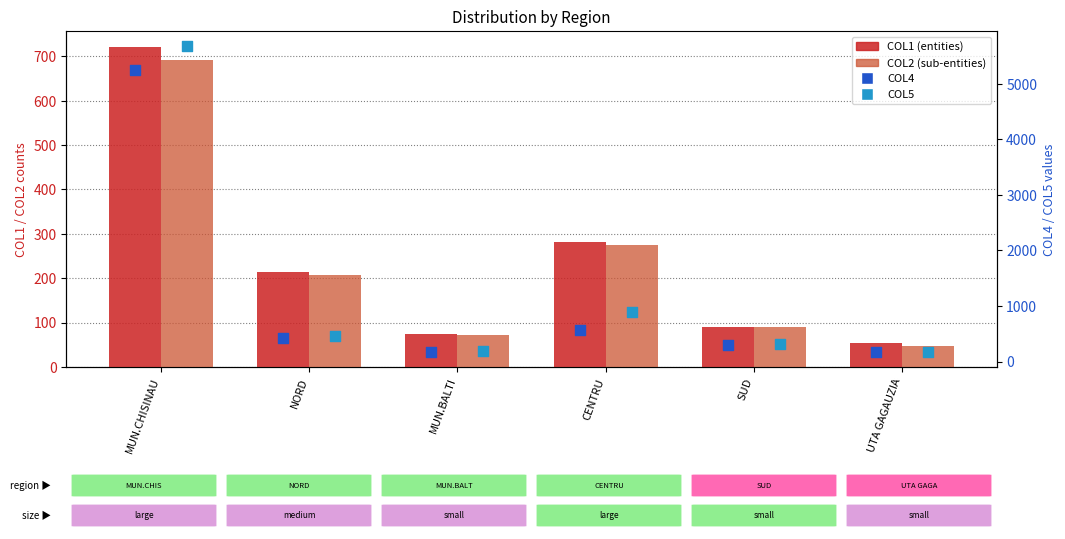

Which series reaches the maximum Y coordinate?

COL5